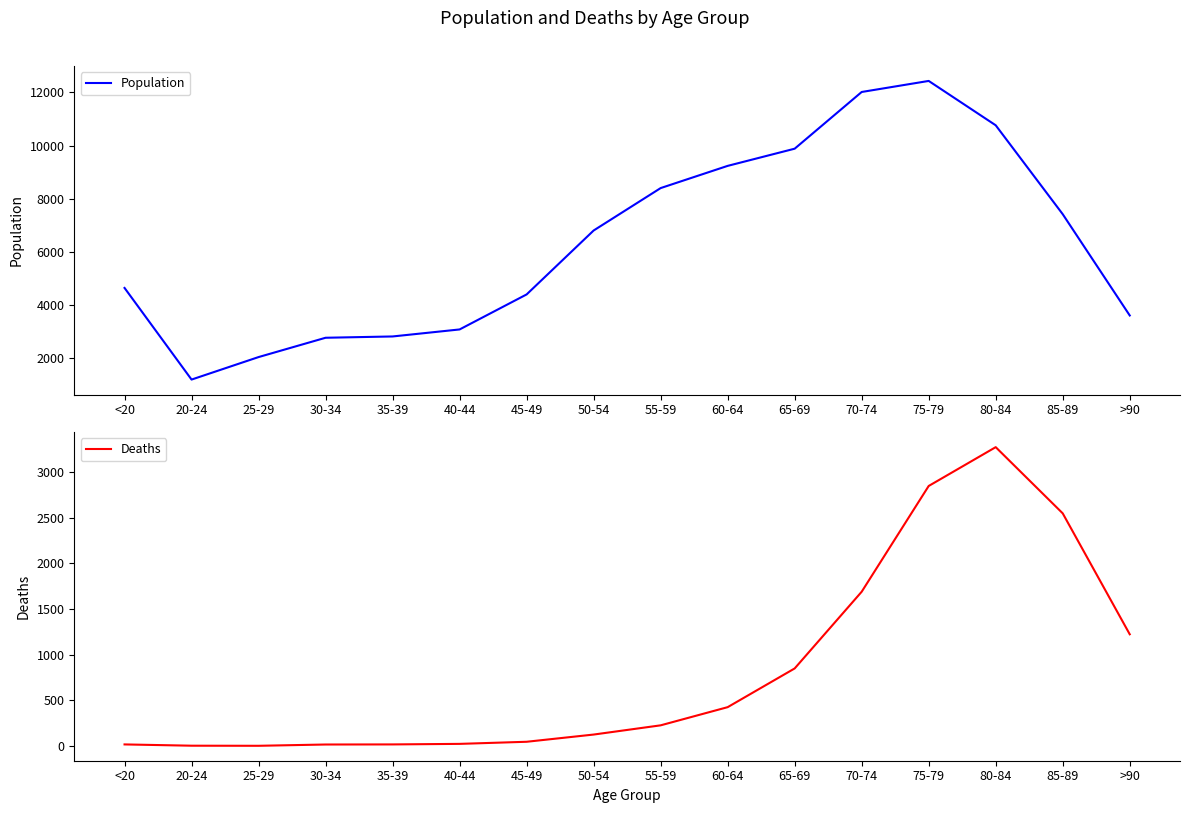

Is the value of Deaths at 30-34 greater than the value of Population at 75-79?

No